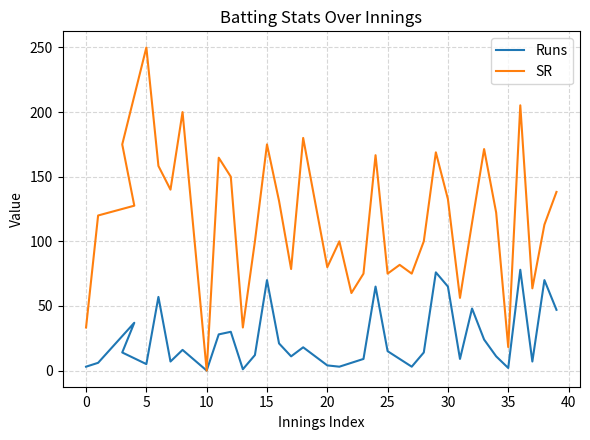

How many data points in Runs are above 14?

17